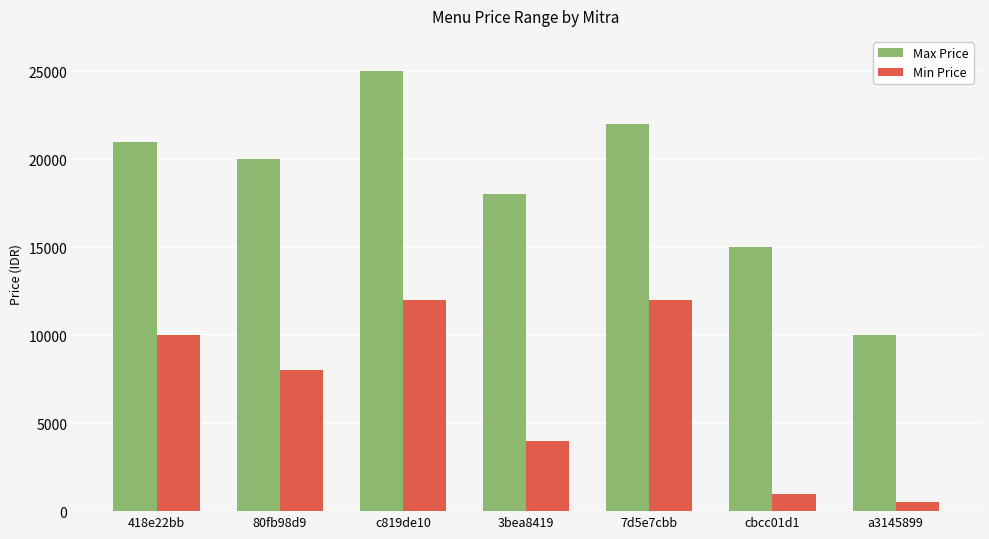

List the series in order of their overall mean, lowest first.

Min Price, Max Price